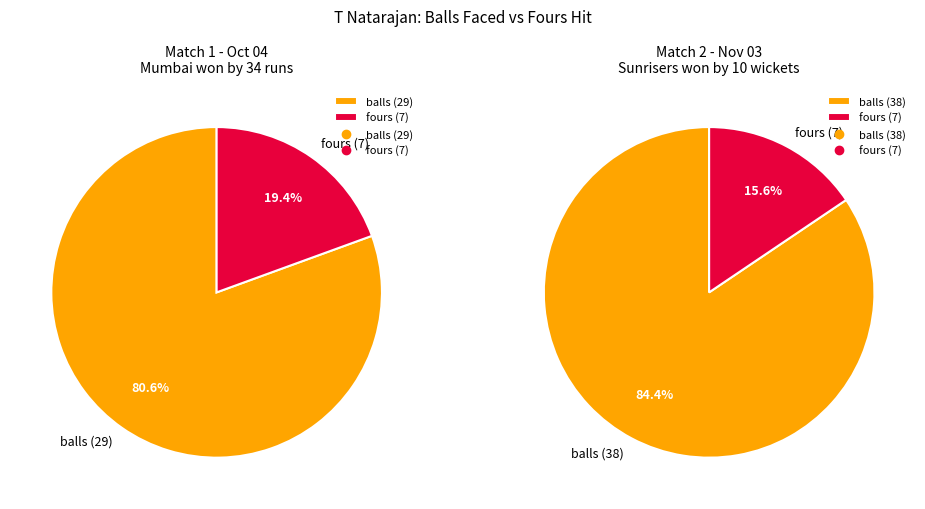

Between balls and fours, which is larger?

balls